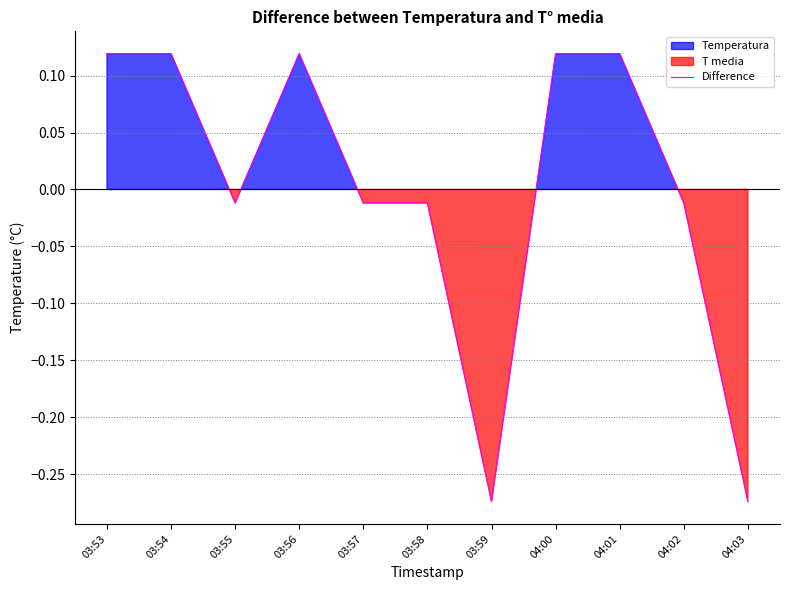

What is the minimum value shown in the chart?

-0.3